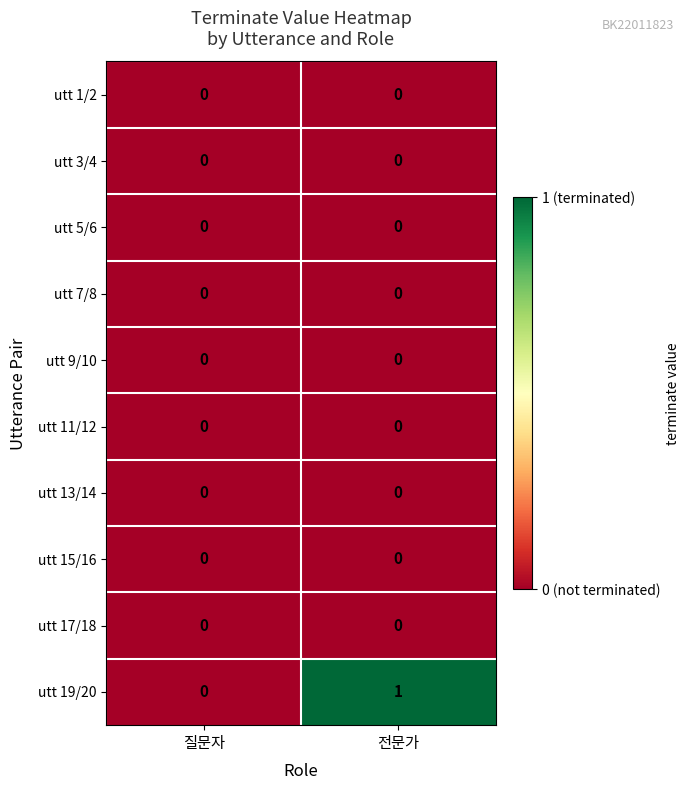

What is the maximum value shown in the chart?

1